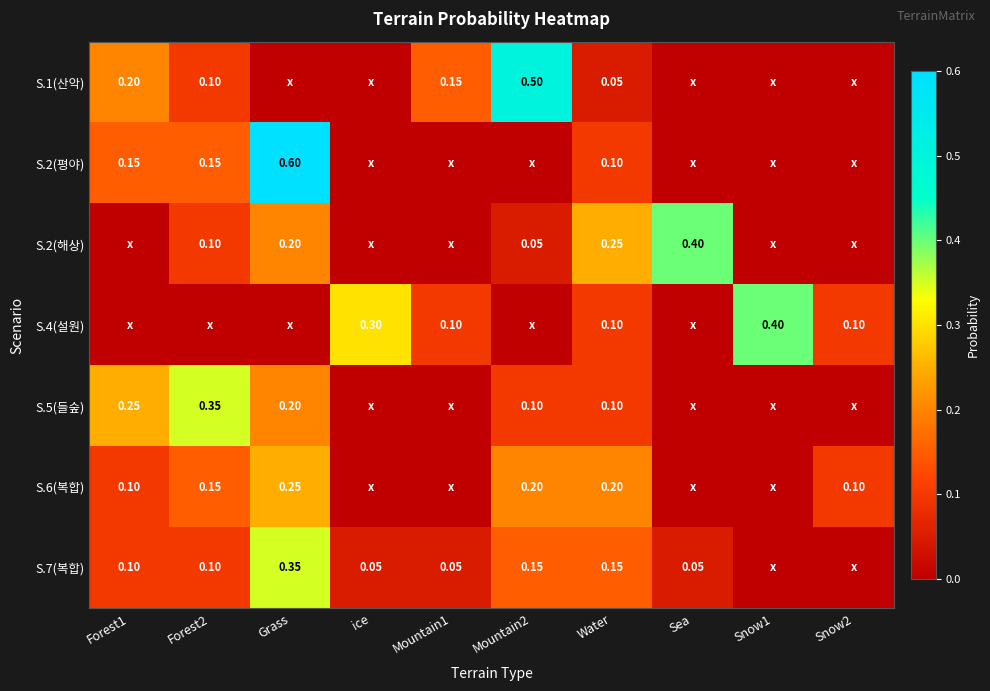

Which series has the largest range (max minus min)?

S.2(평야)